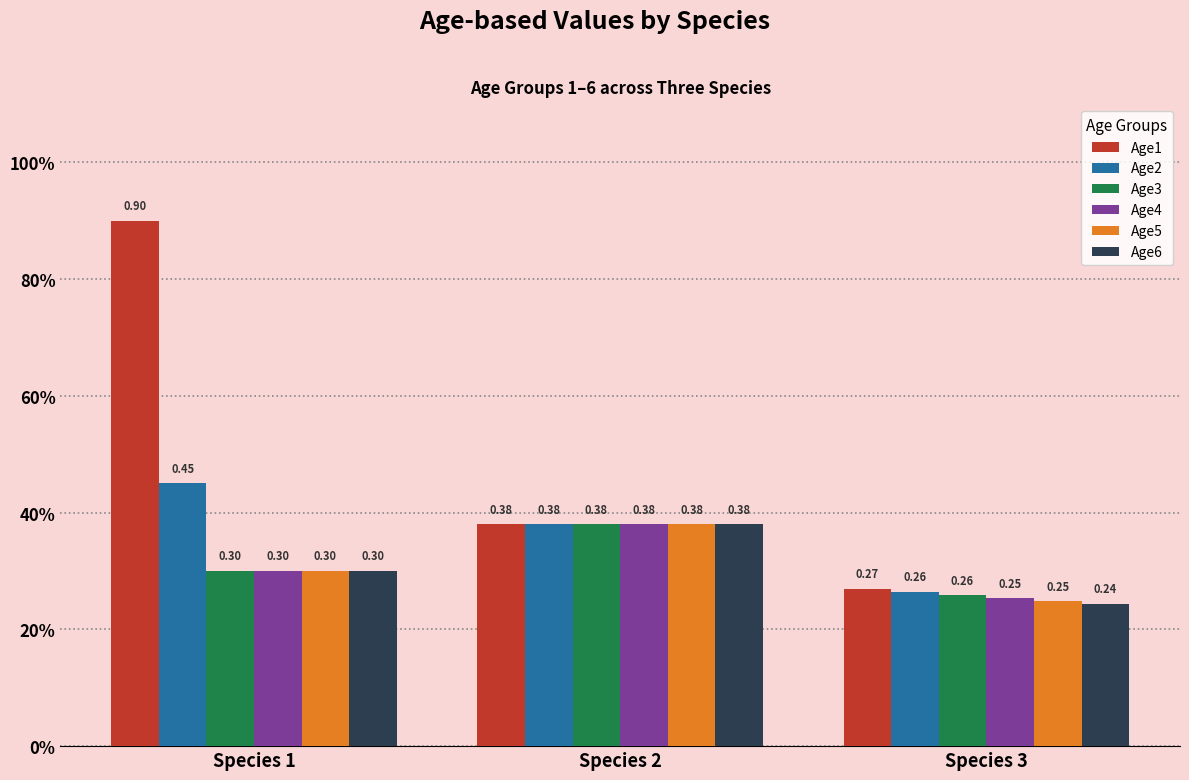

Are the bars grouped side by side (vs. stacked)?

Yes